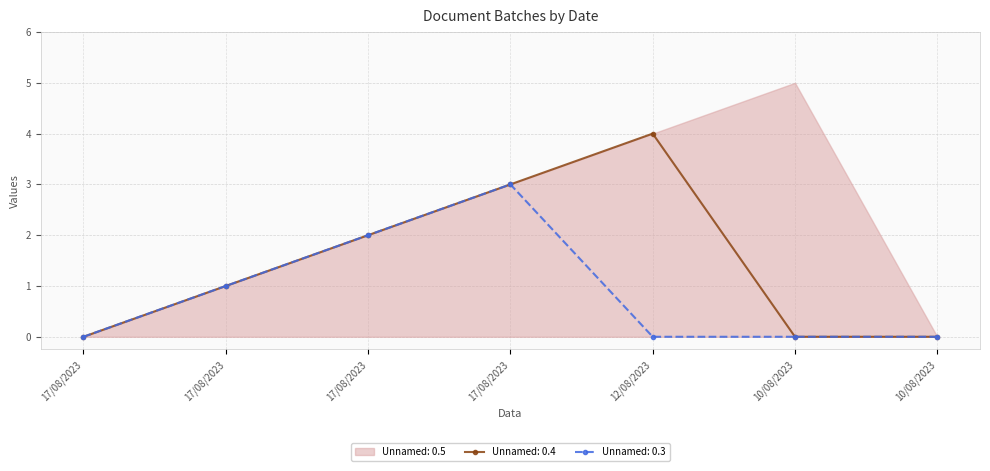

True or false: Unnamed: 0.3 has more than 2 points higher than both neighbors.

False